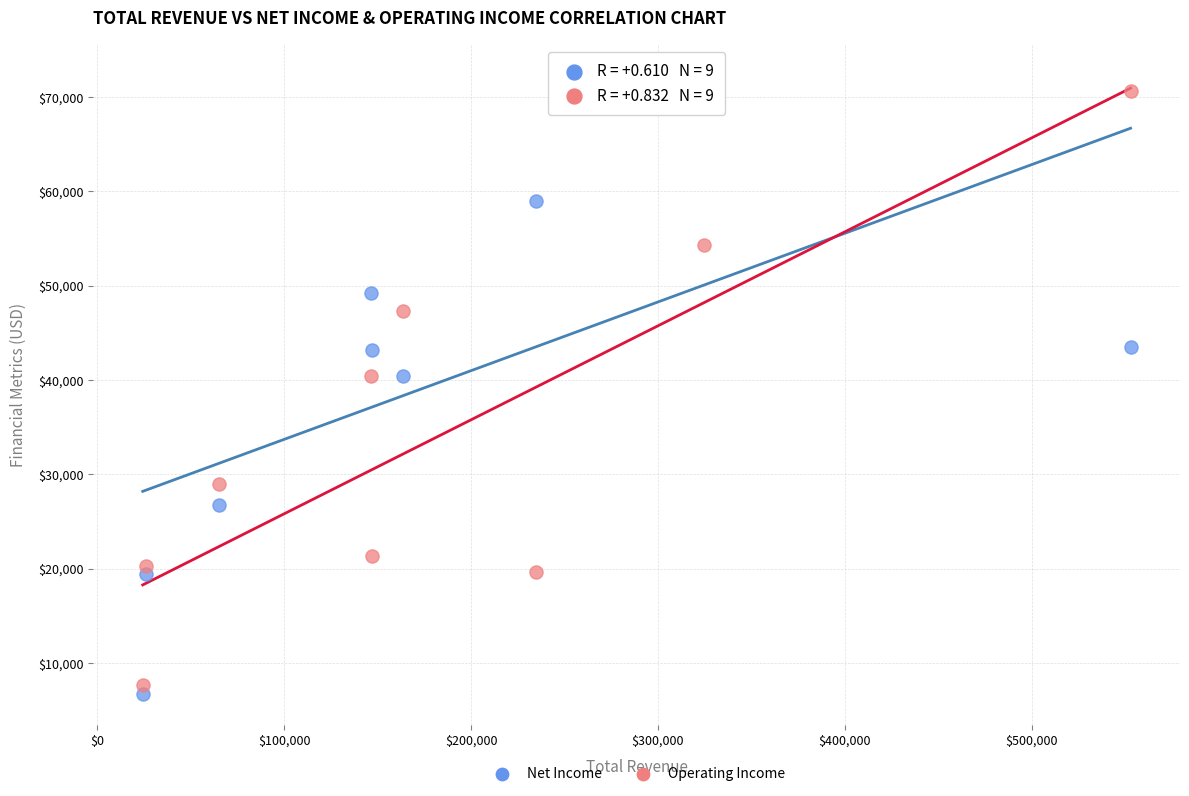

Which series contains the lowest Y value?

Net Income